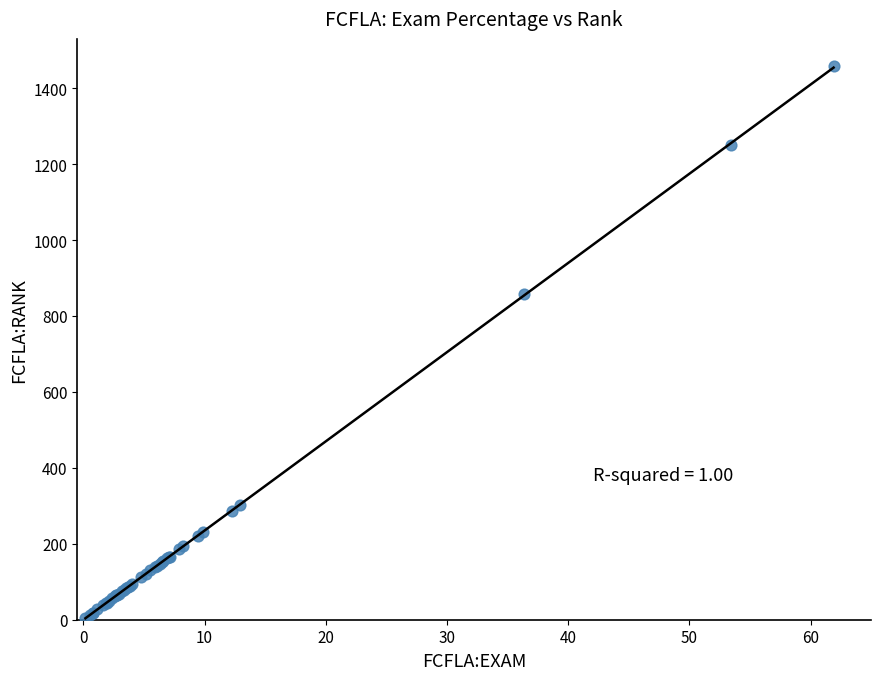

What Y value in the scatter plot is closest to 730?

858